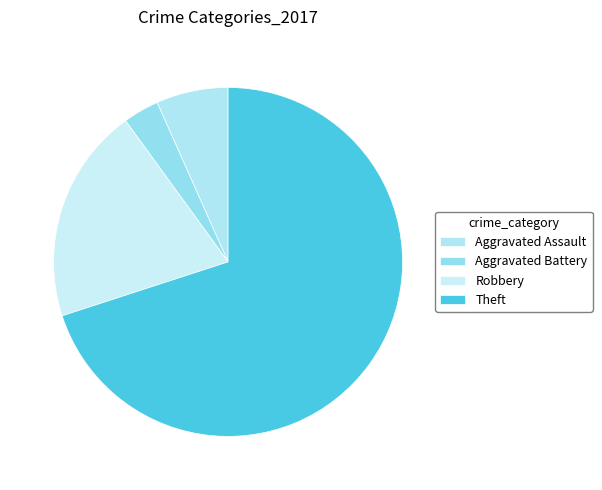

Rank the categories by value from highest to lowest.

Theft, Robbery, Aggravated Assault, Aggravated Battery